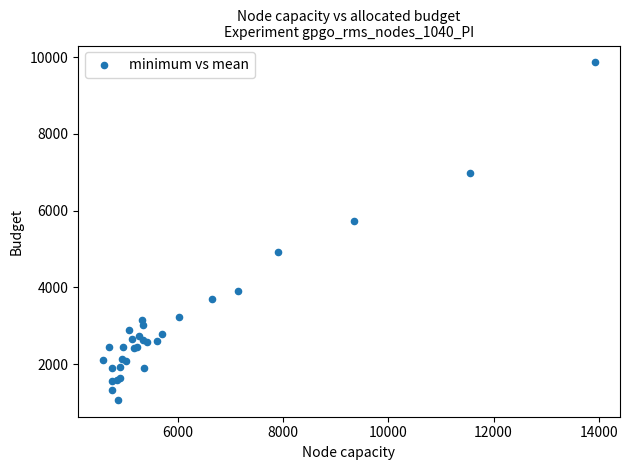

What Y value in the scatter plot is closest to 5465?

5734.1